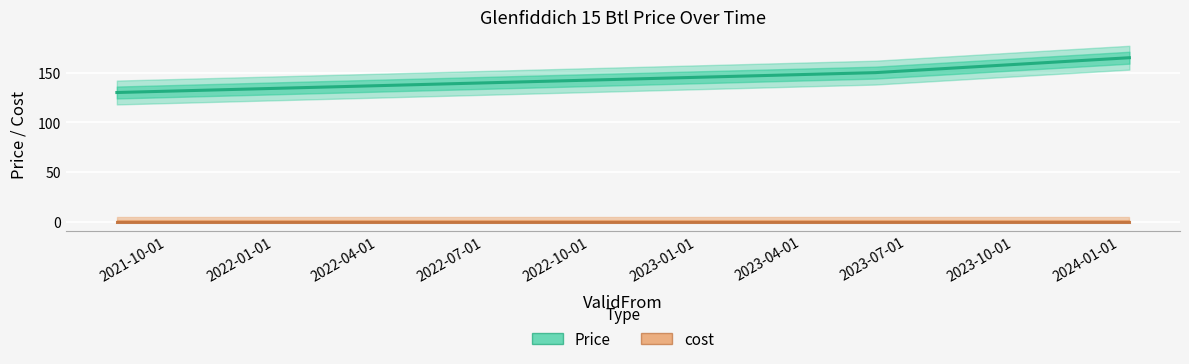

The cost series shows 0 at 2022-04-01. True or false?

True